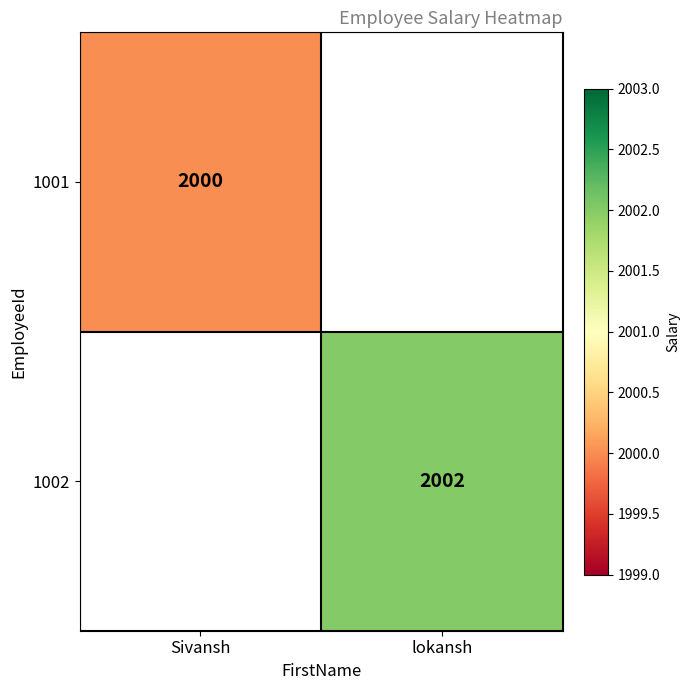

The 1002 series shows 2750.6 at lokansh. True or false?

False